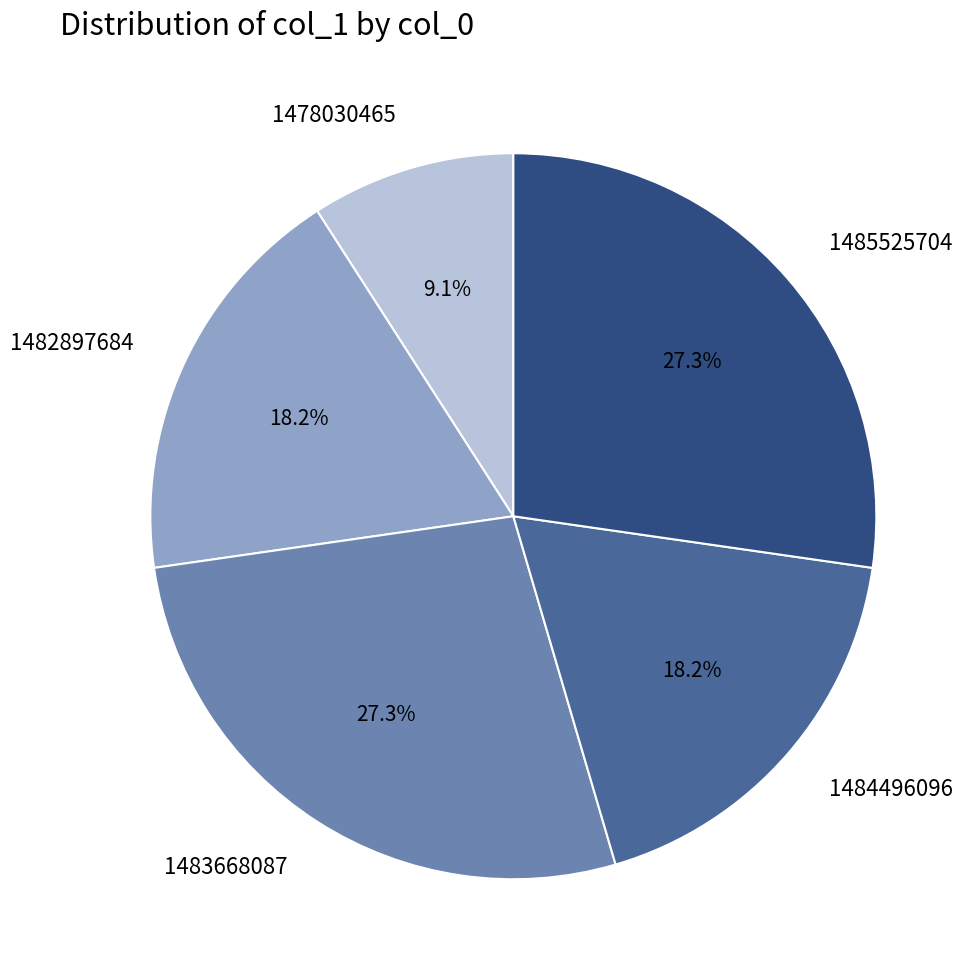

To the nearest percent, what portion does 1478030465 represent?

9%